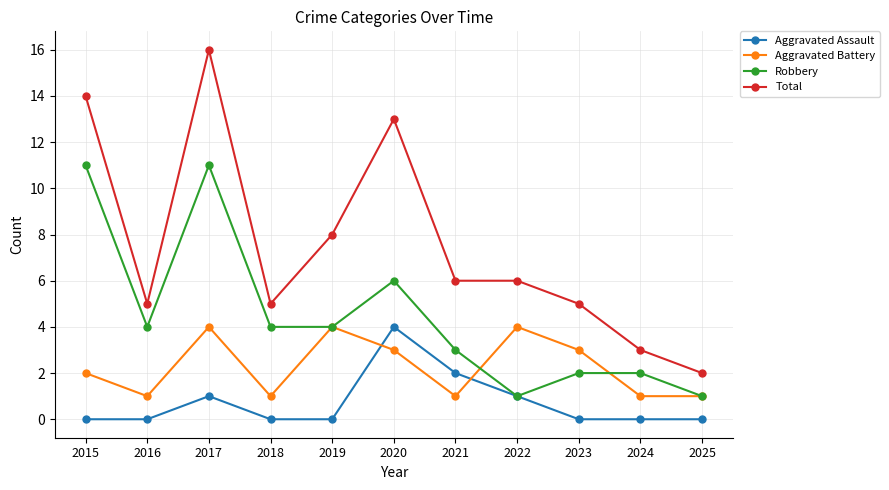

What is the spread (max minus min) of values at 2017?

15